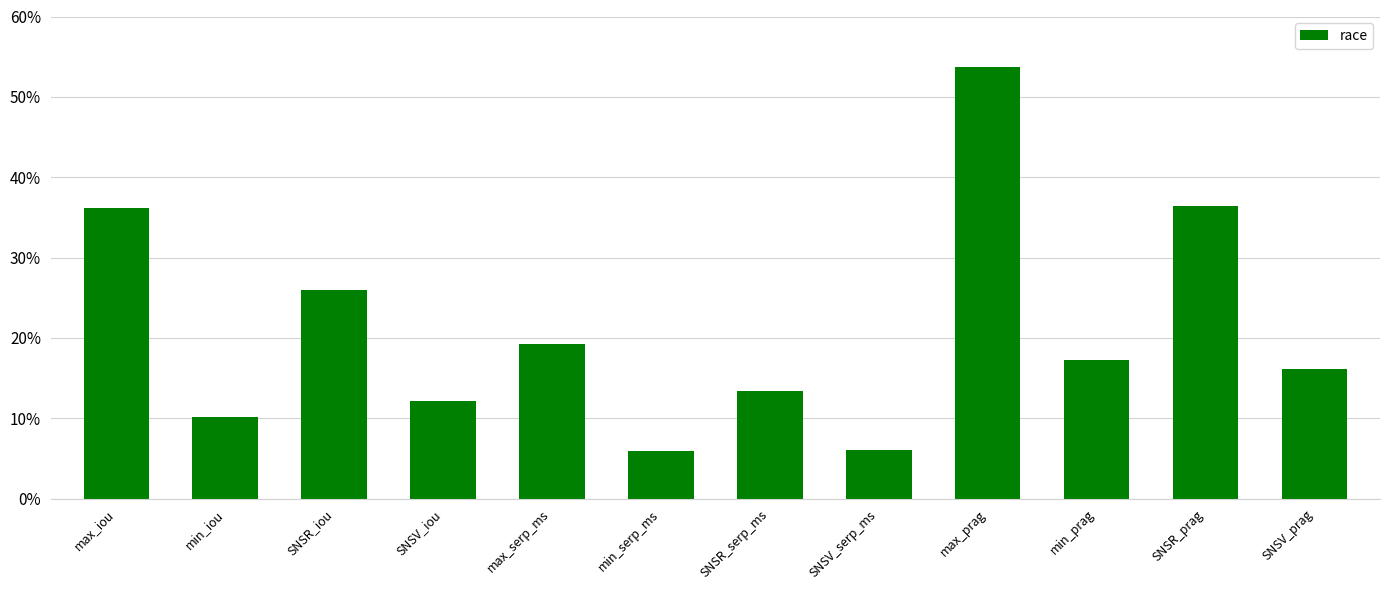

What is the smallest value displayed?

0.1